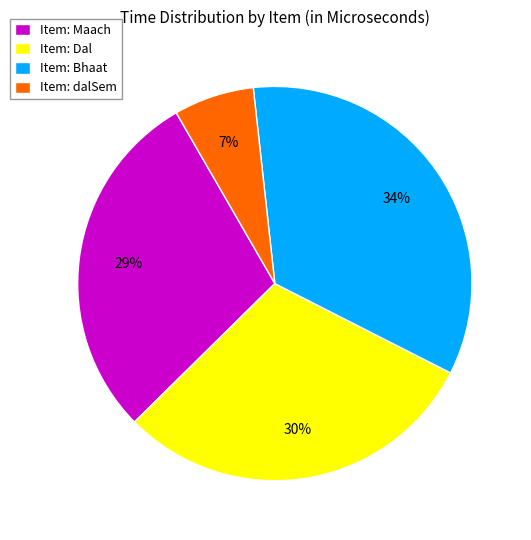

To the nearest percent, what is the combined percentage of Item: Dal and Item: Bhaat?

64%